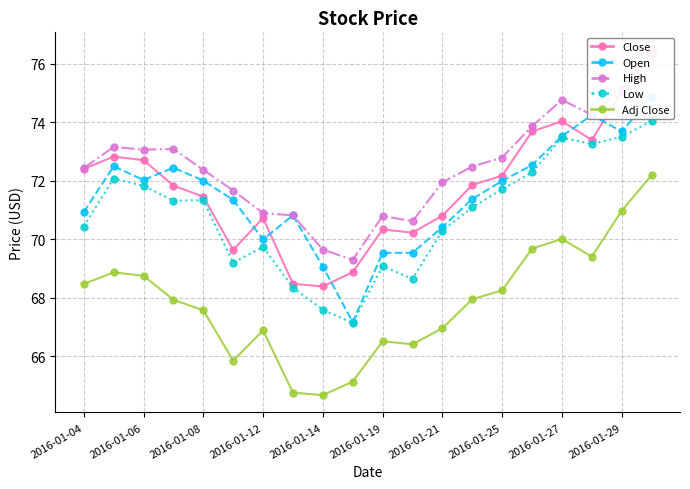

What is the average value of the Adj Close series?

67.9